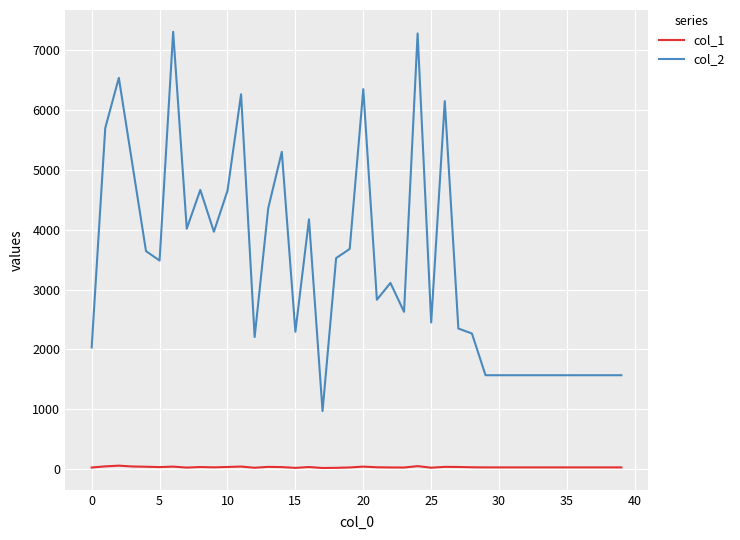

Which series has the largest total across all categories?

col_2